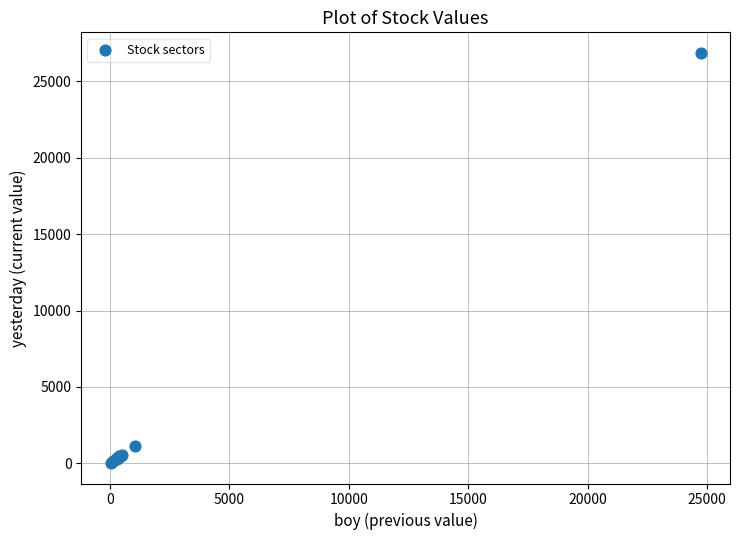

What Y value in the scatter plot is closest to 13445?

1143.4